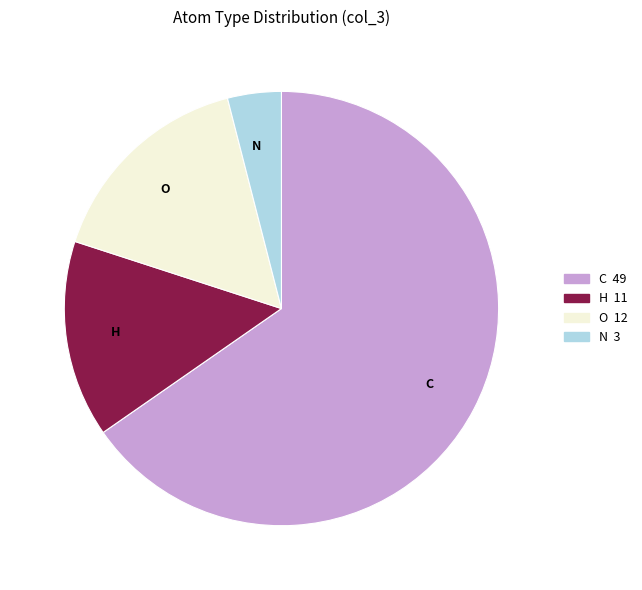

Does any single category account for the majority?

Yes